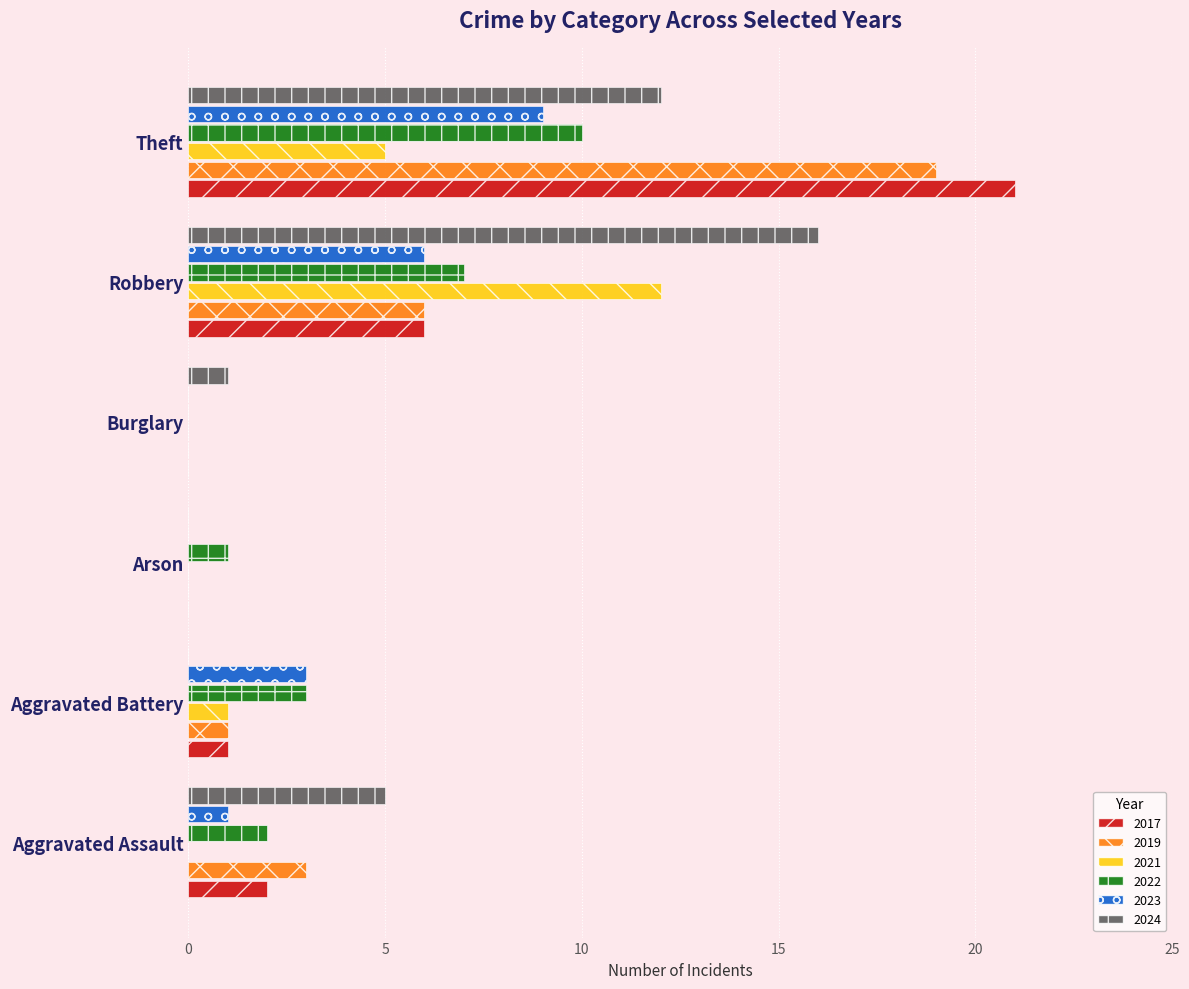

What is the sum of all 2019 values?

29